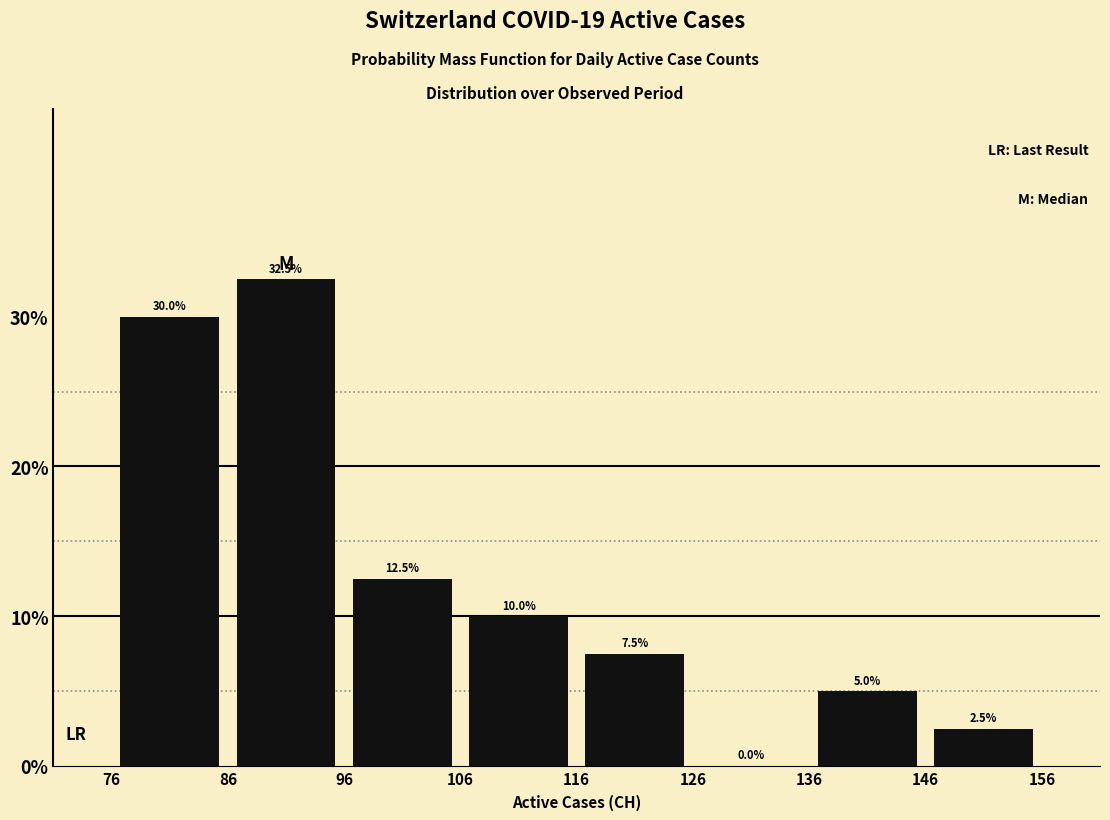

Over which range of the x-axis is the bar tallest?

86 to 96